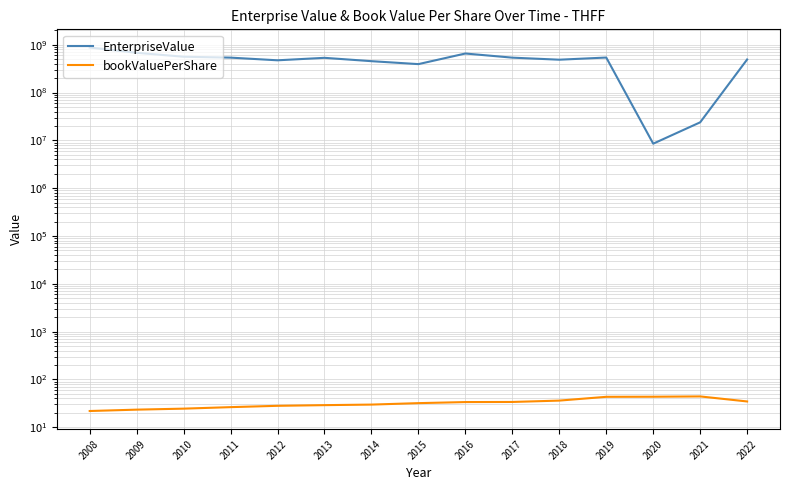

What is the difference between the maximum and second lowest values in the bookValuePerShare series?

20.8